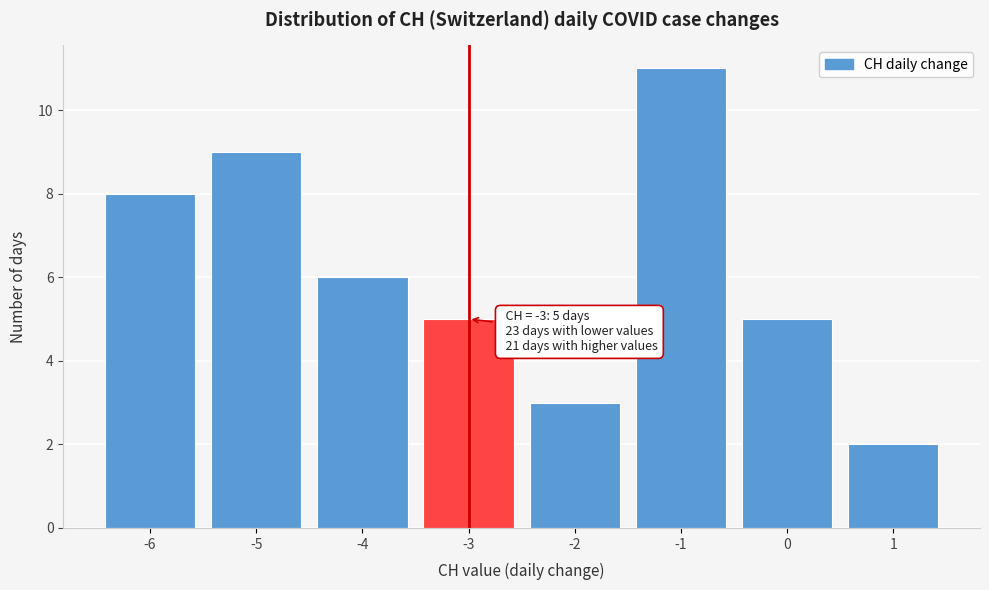

Over which range of the x-axis is the bar tallest?

-1.5 to -0.5